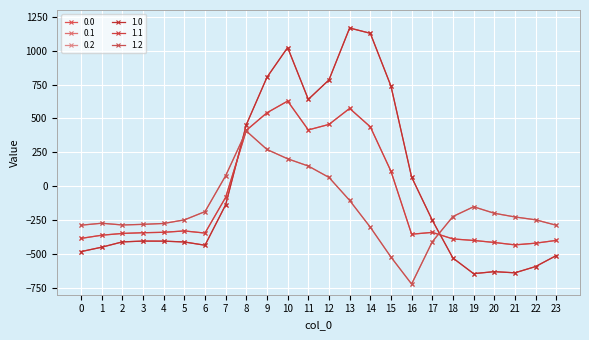

Rank the categories by 0.2 value from highest to lowest.

8, 9, 10, 11, 7, 12, 13, 19, 6, 20, 18, 21, 22, 5, 1, 4, 3, 2, 0, 23, 14, 17, 15, 16